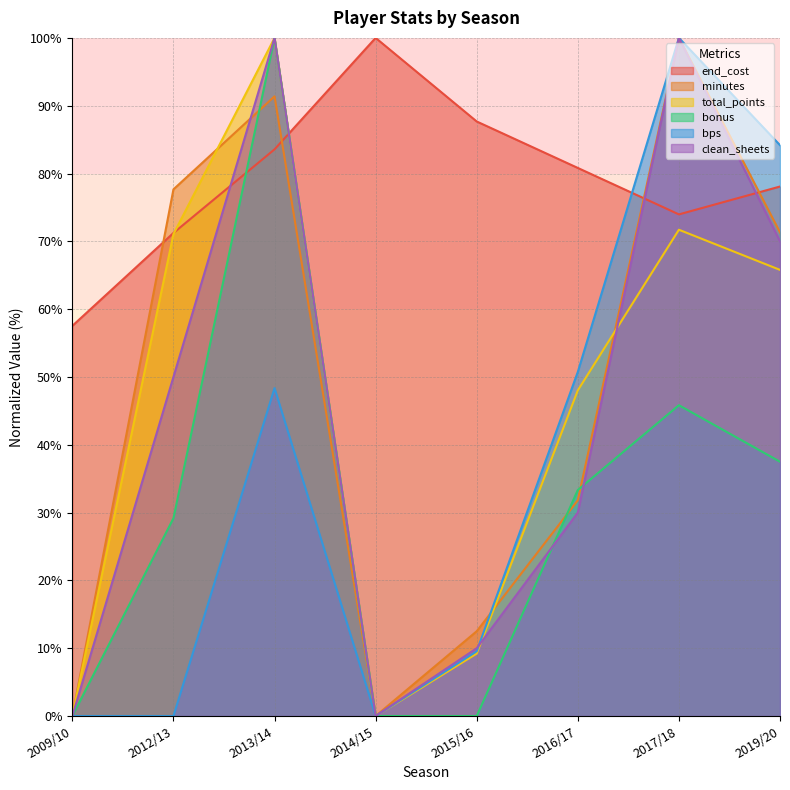

What is the difference between the minutes values at 2019/20 and 2013/14?

20.1